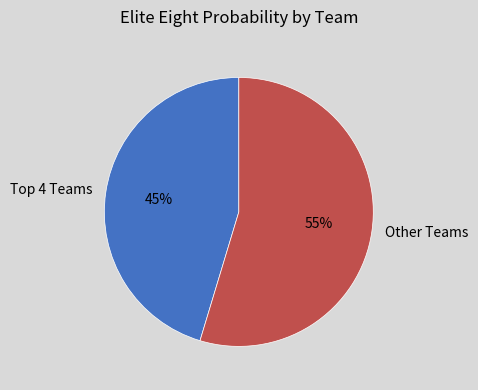

Count the number of slices in the pie.

2